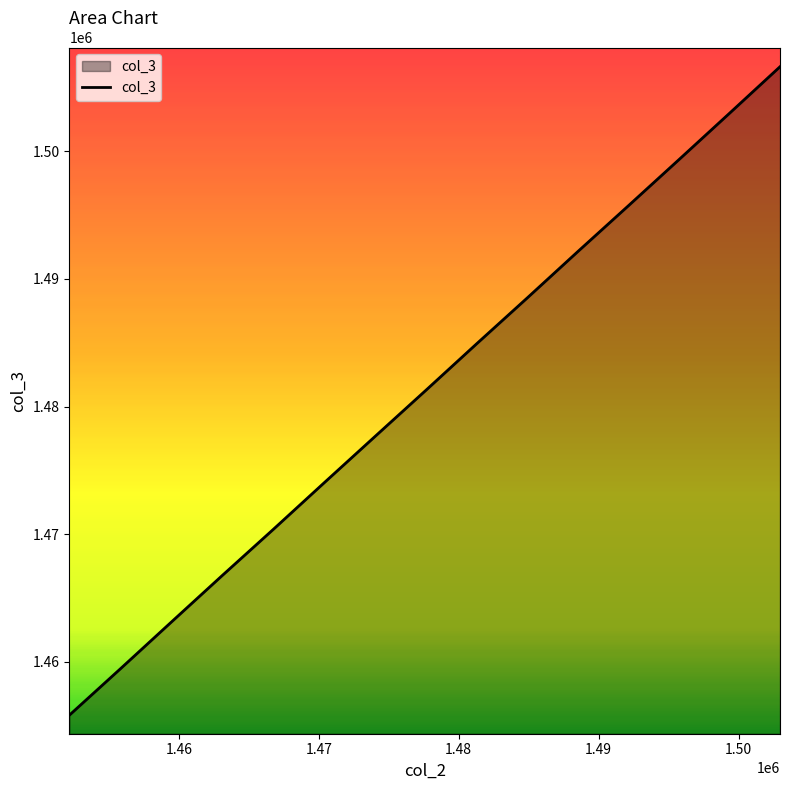

What is the difference between the maximum and minimum values?

50793